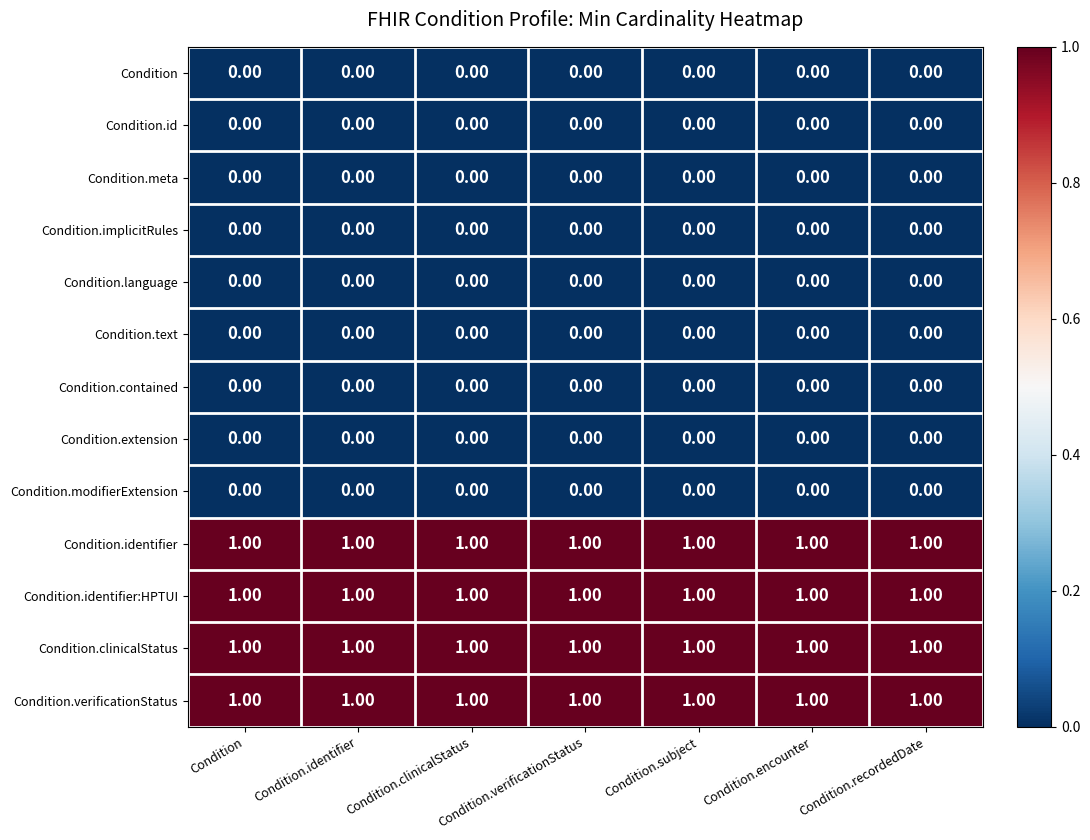

At how many categories does at least one series exceed 0?

7